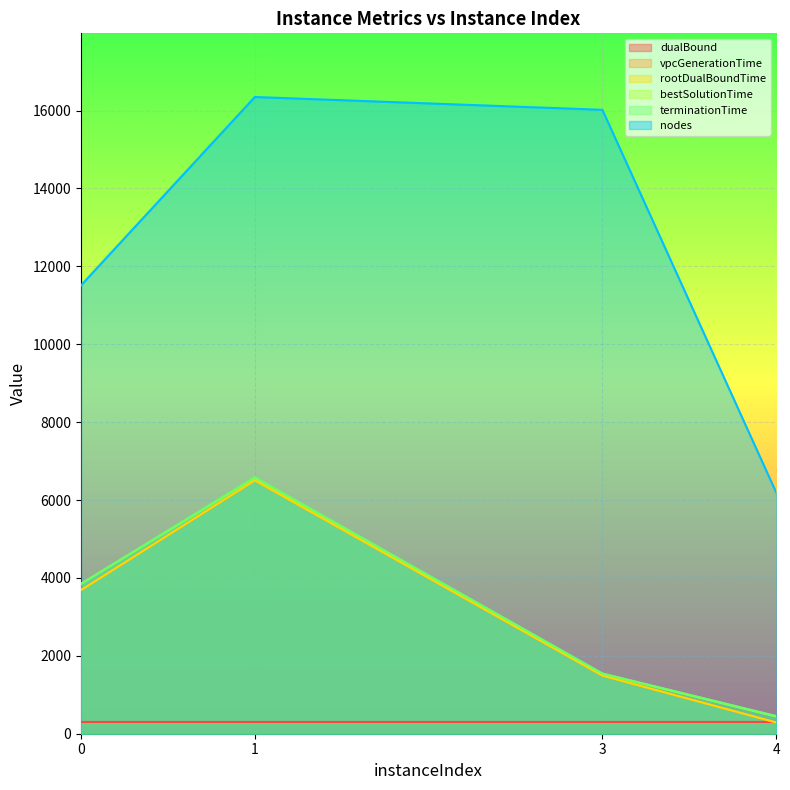

Which label corresponds to the largest value in the chart?

1